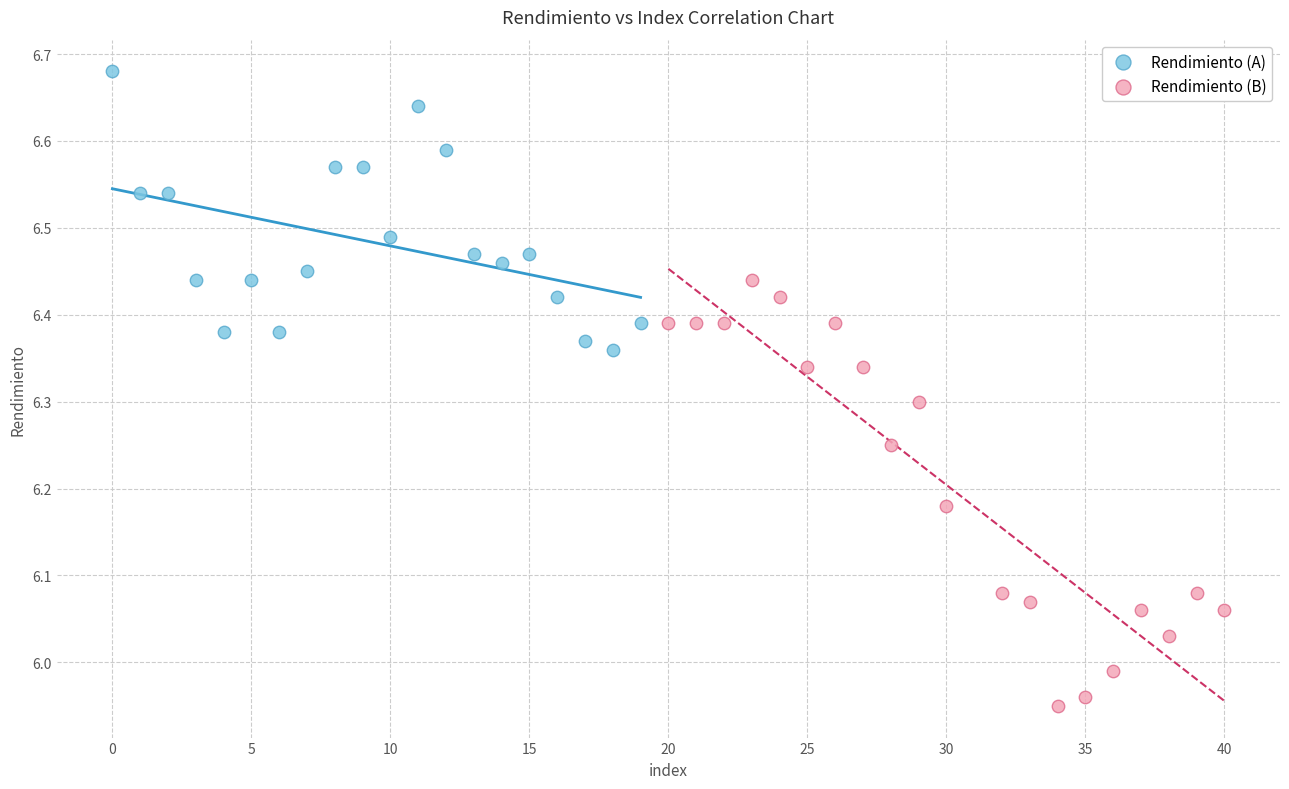

Which series reaches the maximum Y coordinate?

Rendimiento (A)